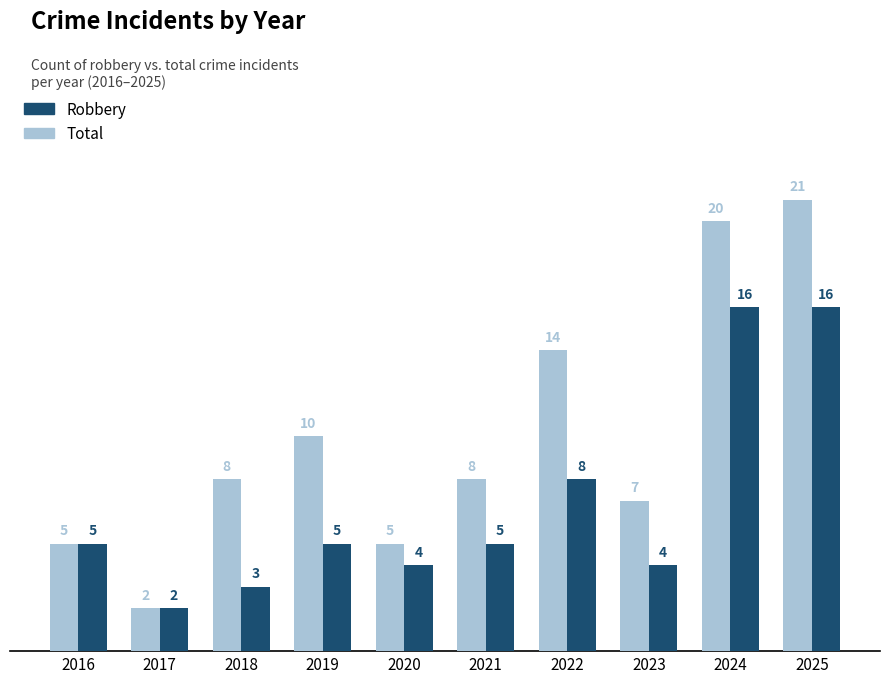

What is the minimum value shown in the chart?

2